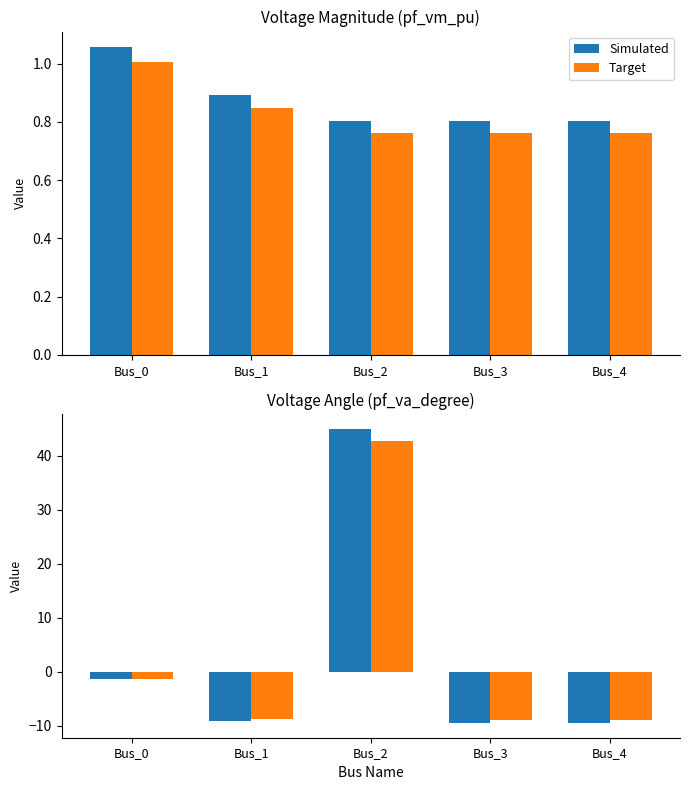

How many data points does each series have?

5